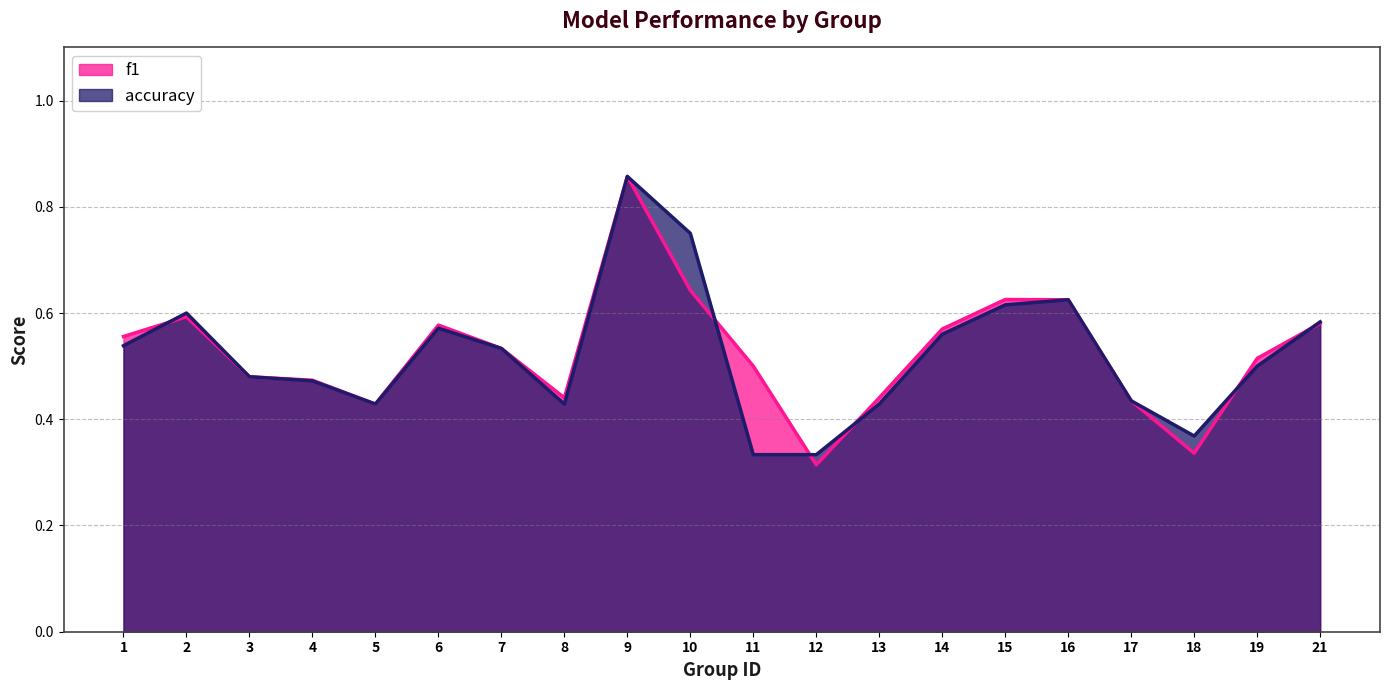

At 17, list the series in order from smallest to largest.

f1, accuracy